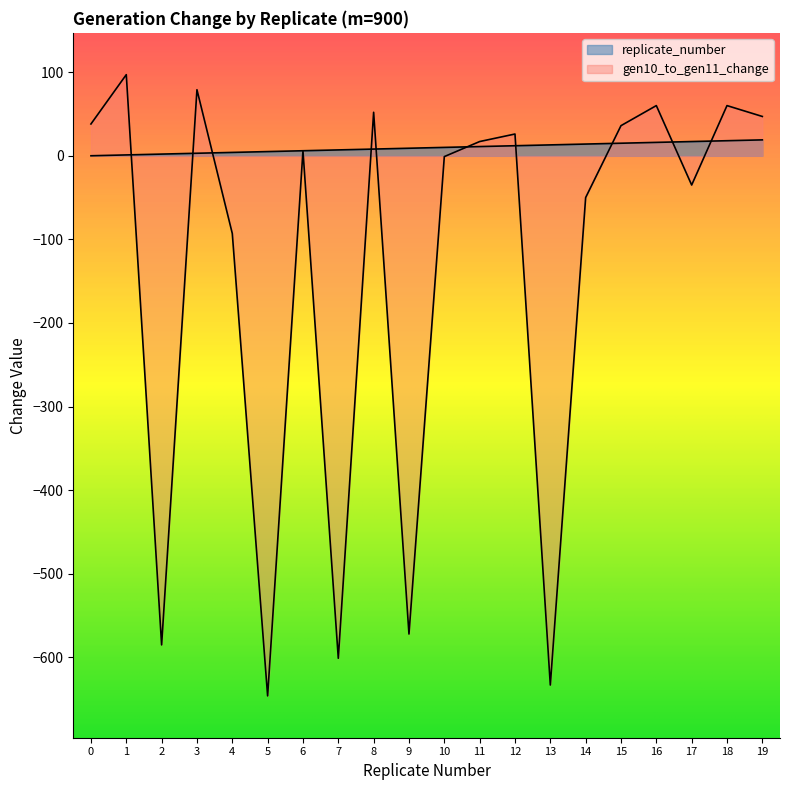

After their last crossing, which series has the higher values: replicate_number or gen10_to_gen11_change?

gen10_to_gen11_change